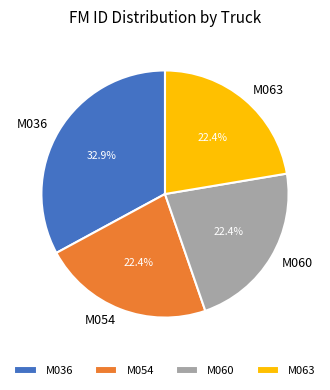

Which slice is the largest?

M036